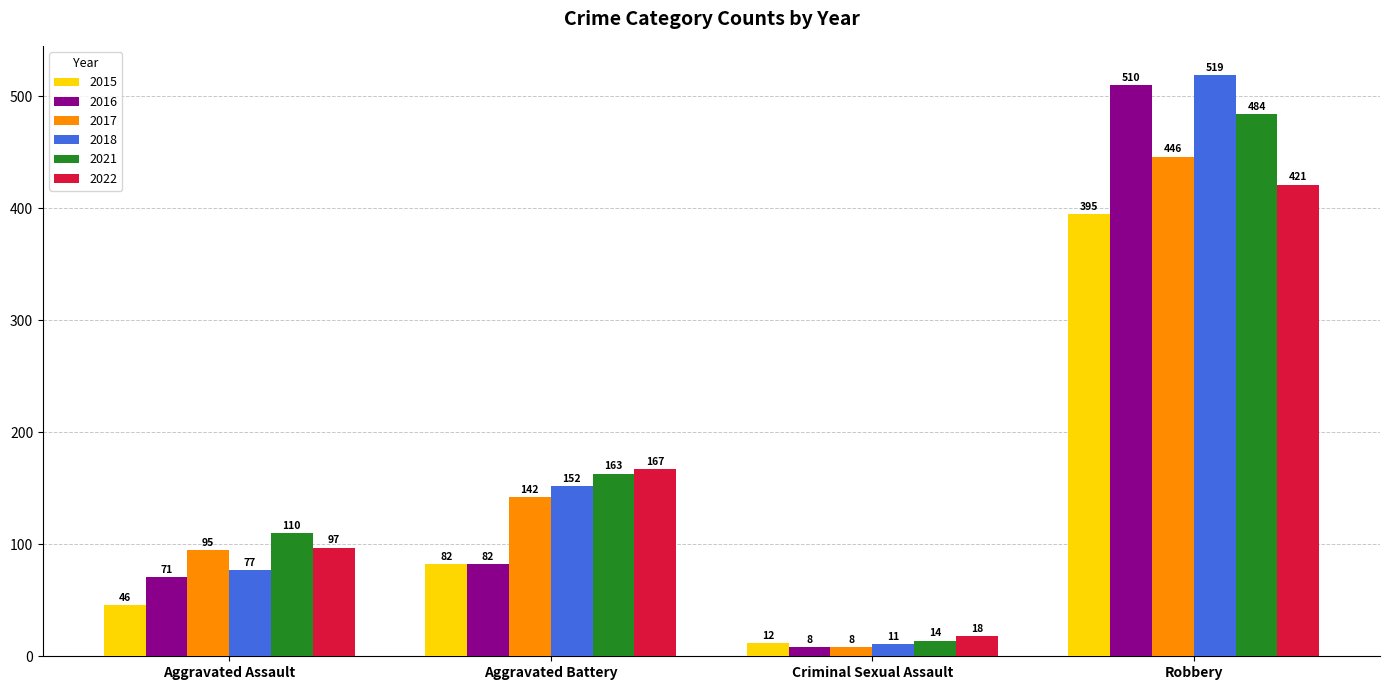

True or false: 2021 has a value of 88 at Aggravated Battery.

False